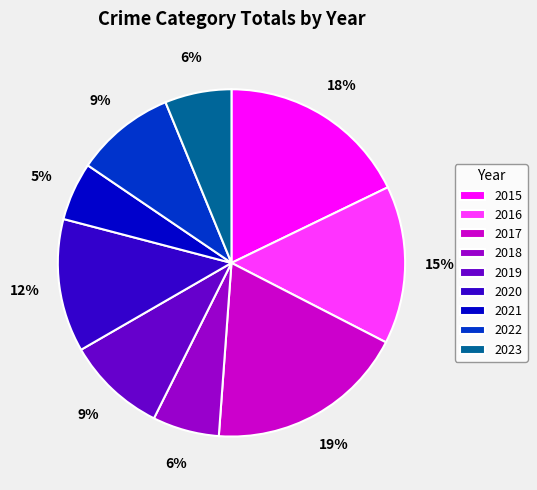

Combined, do 2016 and 2020 account for over 50%?

No